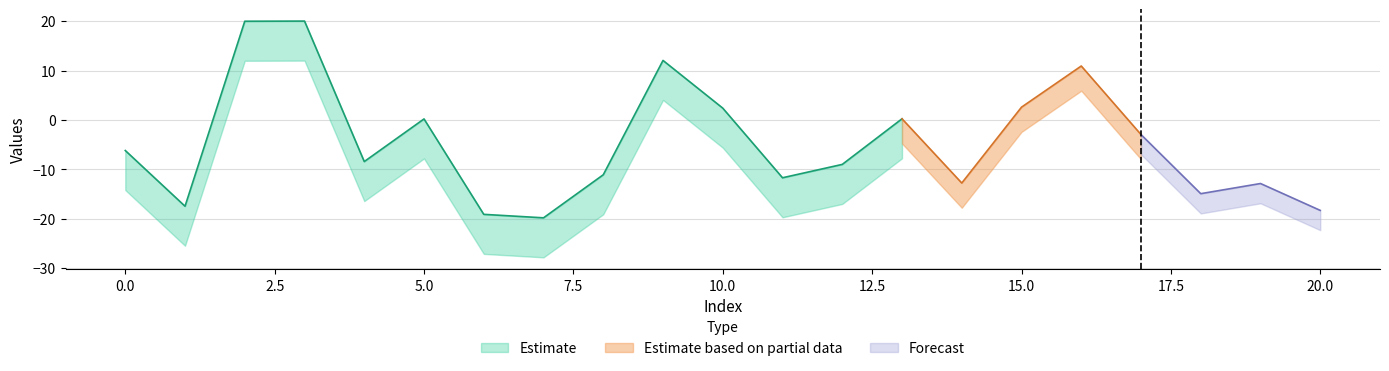

At how many categories does at least one series exceed 10?

2